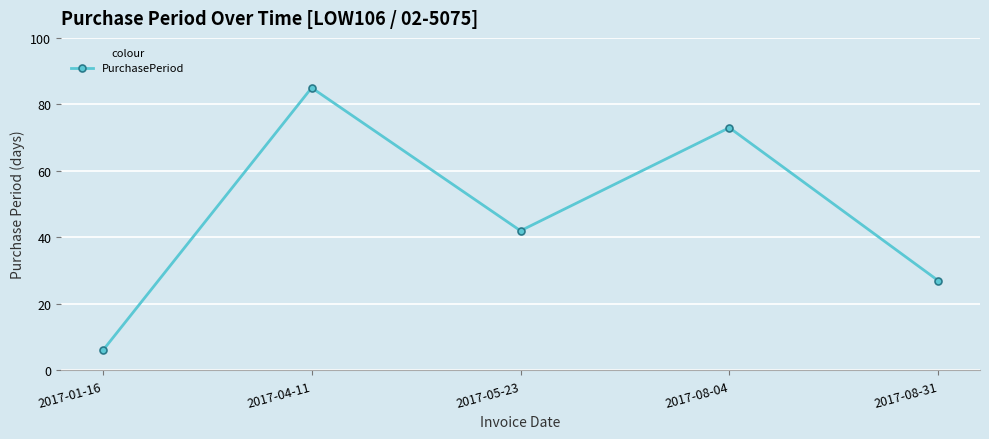

What is the change in value from 2017-04-11 to 2017-08-31?

-58